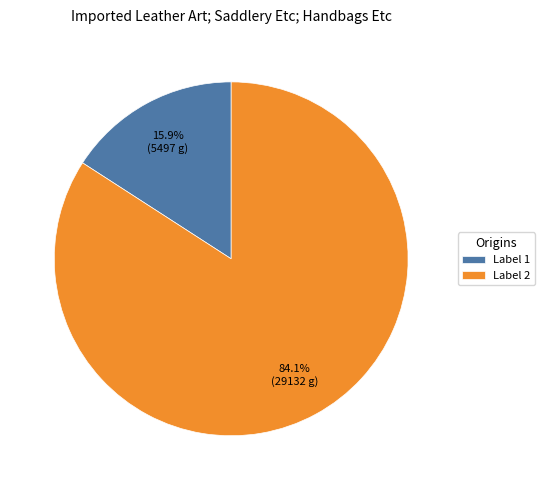

Which slice is the largest?

Label 2